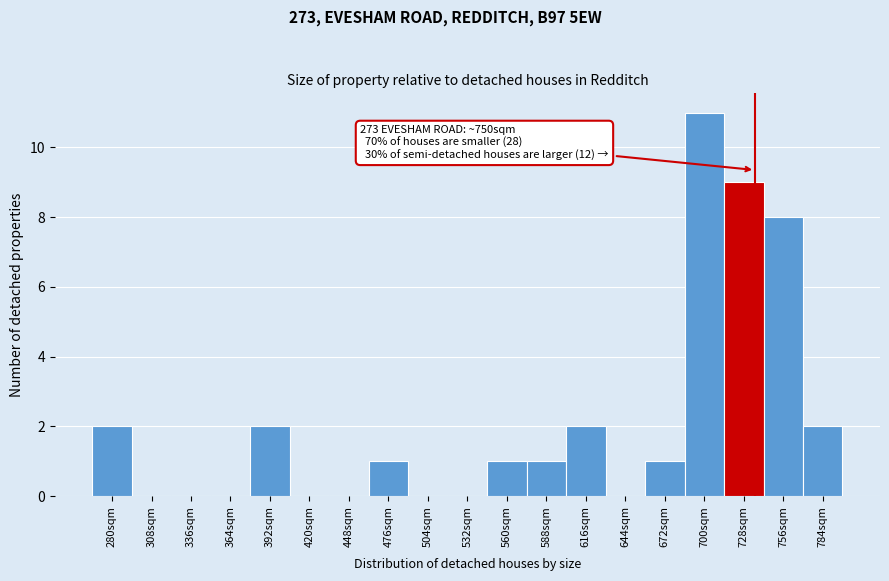

Reading left to right, list all the values displayed in this chart.

280sqm=2	308sqm=0	336sqm=0	364sqm=0	392sqm=2	420sqm=0	448sqm=0	476sqm=1	504sqm=0	532sqm=0	560sqm=1	588sqm=1	616sqm=2	644sqm=0	672sqm=1	700sqm=11	728sqm=9	756sqm=8	784sqm=2